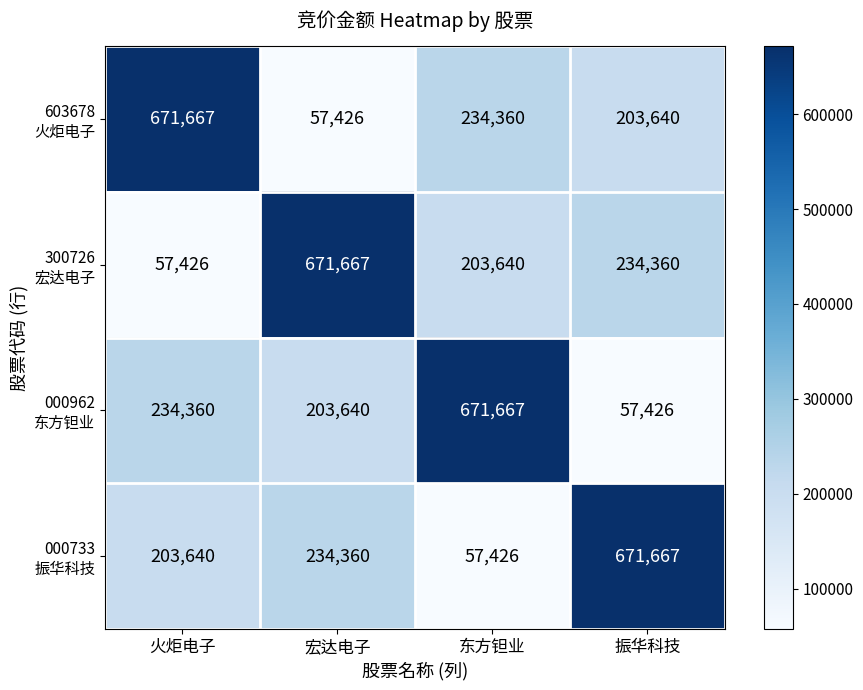

What is the smallest value displayed?

57426